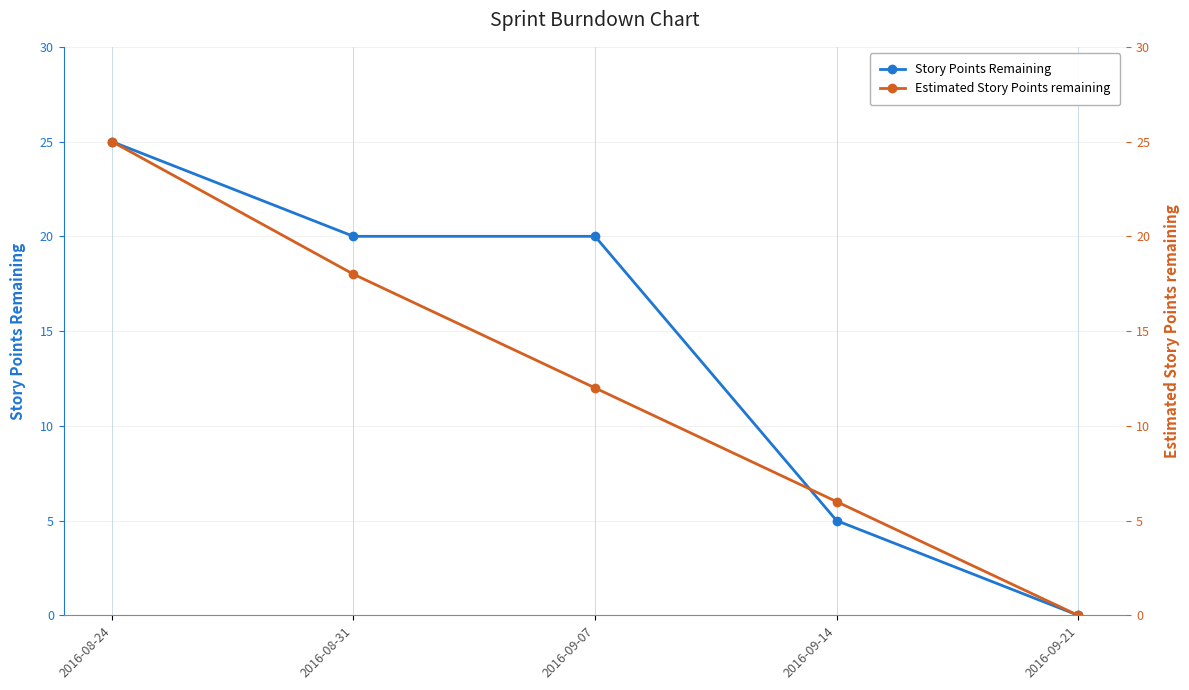

Does the chart have visible grid lines?

Yes